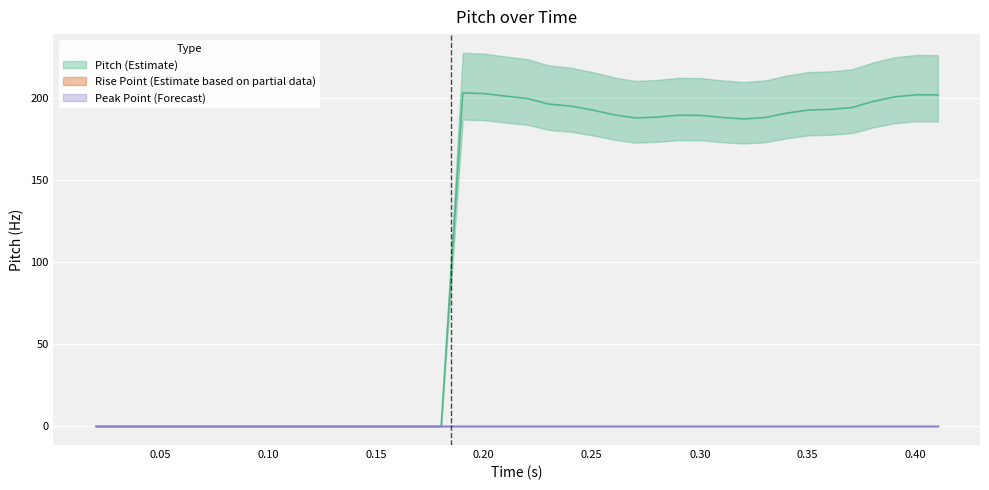

Reading left to right, list all the values displayed in this chart.

time: 0.0	0.0	0.0	0.1	0.1	0.1	0.1	0.1	0.1	0.1	0.1	0.1	0.1	0.2	0.2	0.2	0.2	0.2	0.2	0.2	0.2	0.2	0.2	0.3	0.3	0.3	0.3	0.3	0.3	0.3	0.3	0.3	0.3	0.4	0.4	0.4	0.4	0.4	0.4	0.4
pitch: 0.0	0.0	0.0	0.0	0.0	0.0	0.0	0.0	0.0	0.0	0.0	0.0	0.0	0.0	0.0	0.0	0.0	203.1	202.6	201.0	199.6	196.2	195.0	192.6	189.7	187.7	188.3	189.4	189.3	188.1	187.2	188.0	190.7	192.6	192.9	194.0	197.8	200.6	201.9	201.8
rise_point: 0.0	0.0	0.0	0.0	0.0	0.0	0.0	0.0	0.0	0.0	0.0	0.0	0.0	0.0	0.0	0.0	0.0	0.0	0.0	0.0	0.0	0.0	0.0	0.0	0.0	0.0	0.0	0.0	0.0	0.0	0.0	0.0	0.0	0.0	0.0	0.0	0.0	0.0	0.0	0.0
peak_point: 0.0	0.0	0.0	0.0	0.0	0.0	0.0	0.0	0.0	0.0	0.0	0.0	0.0	0.0	0.0	0.0	0.0	0.0	0.0	0.0	0.0	0.0	0.0	0.0	0.0	0.0	0.0	0.0	0.0	0.0	0.0	0.0	0.0	0.0	0.0	0.0	0.0	0.0	0.0	0.0